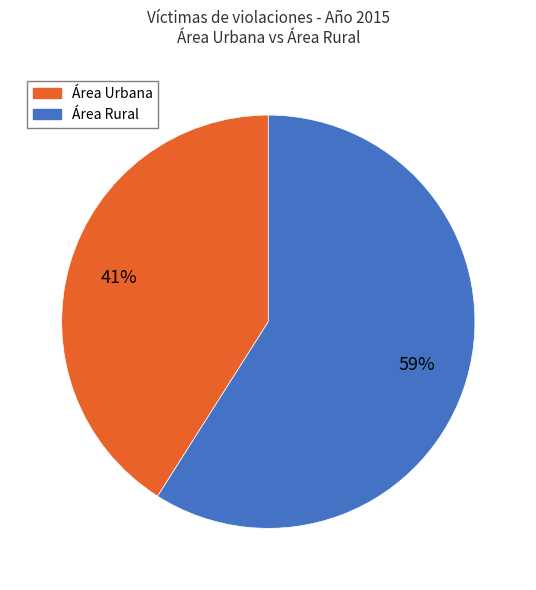

To the nearest percent, what is the average slice percentage?

50%